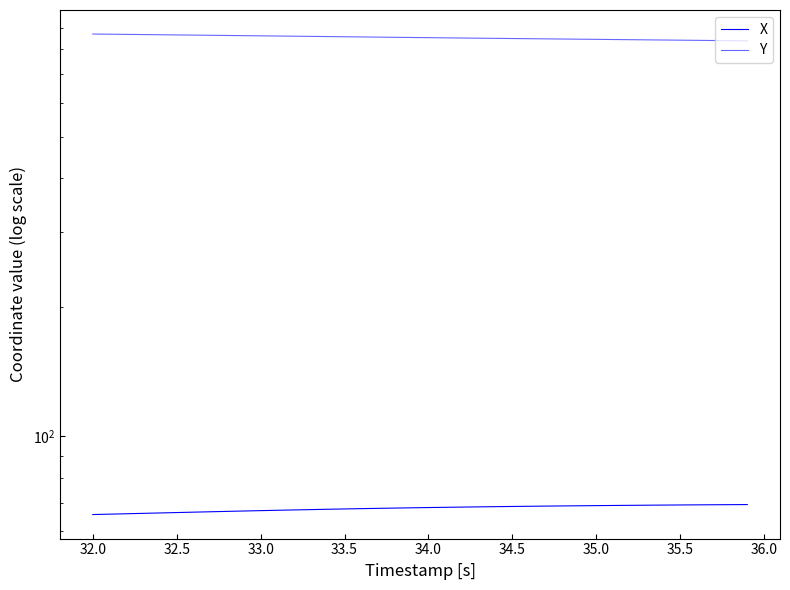

What is the maximum value shown in the chart?

869.2